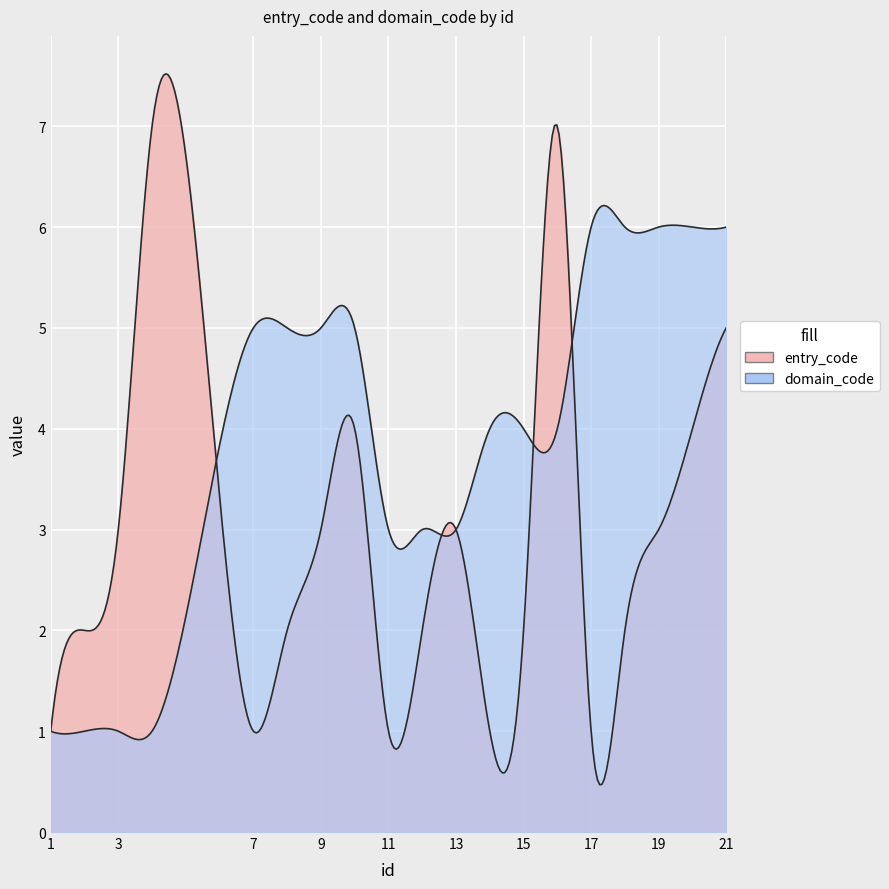

Which series has the largest total across all categories?

domain_code